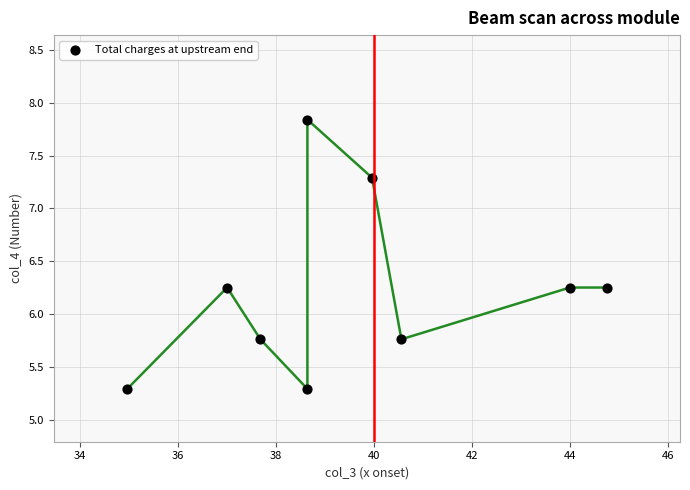

What is the average X value?

39.6